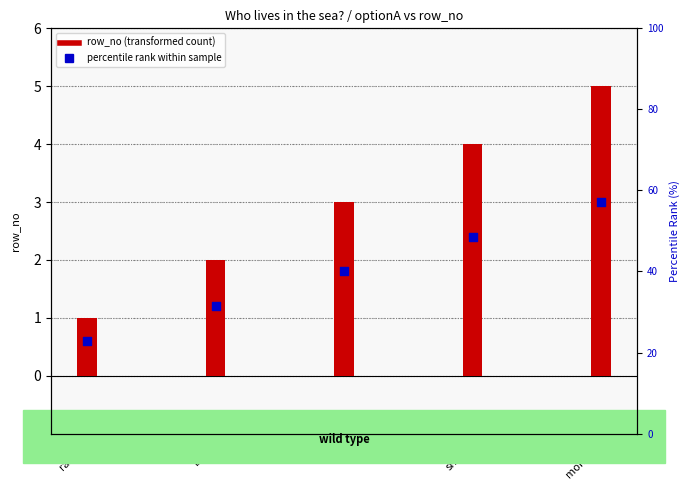

What is the total value across all series at fox?

4.8